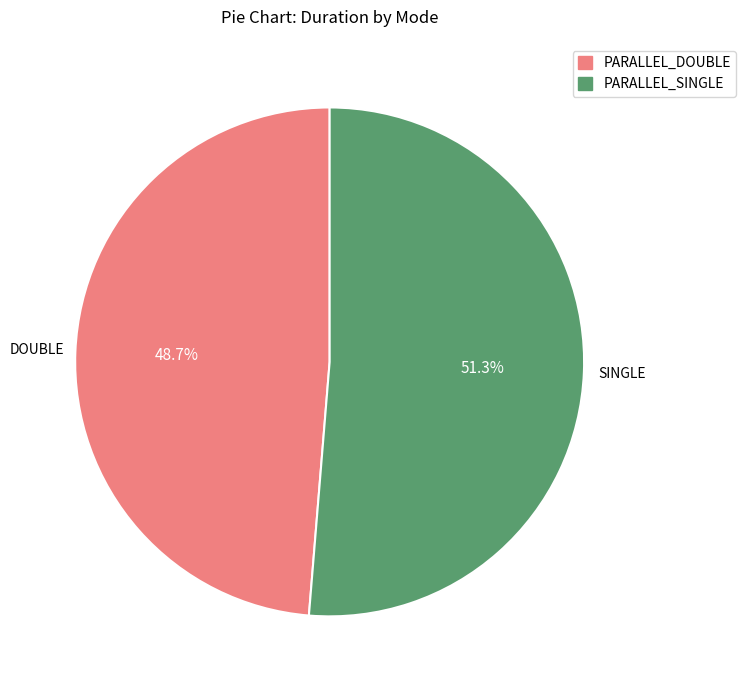

To the nearest percent, what is the difference between the largest and smallest slice percentages?

3%